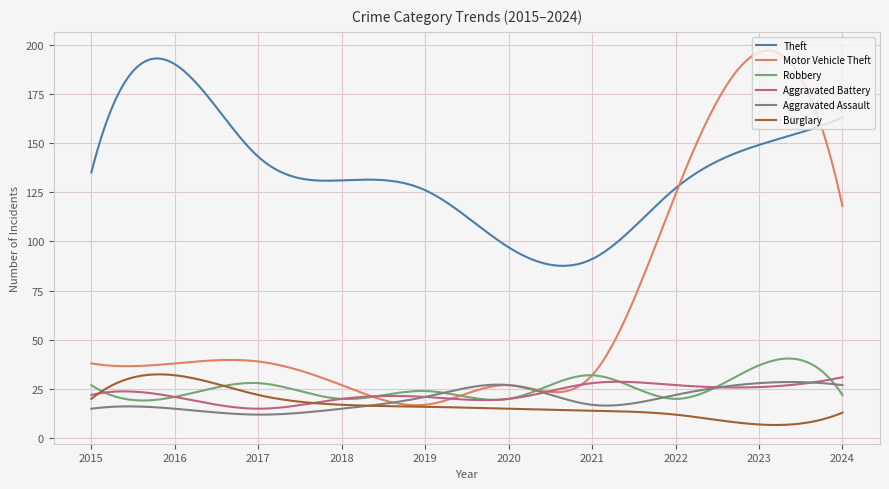

Which series has the widest spread of values?

Motor Vehicle Theft